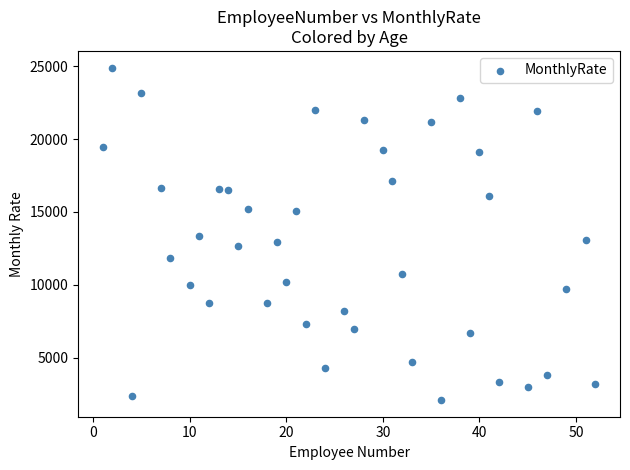

What is the range of Y values (max minus min)?

22813